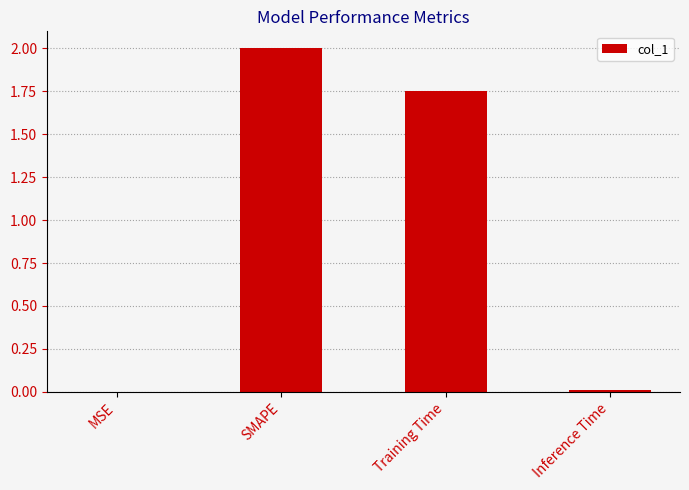

Count the number of values greater than 1.

2